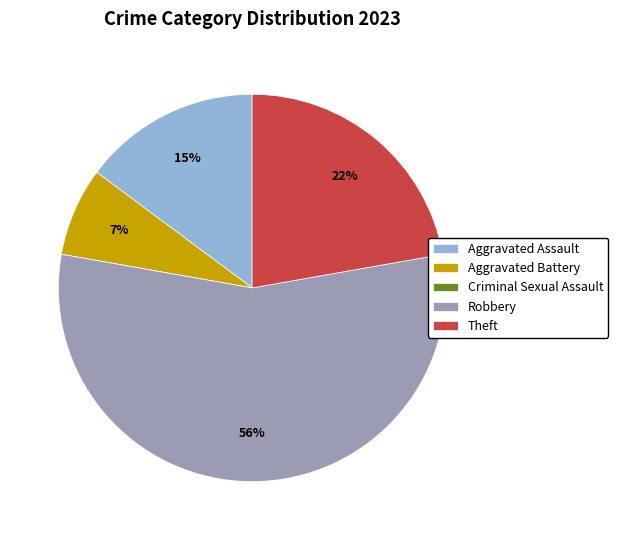

Which slice represents more than half of the pie?

Robbery